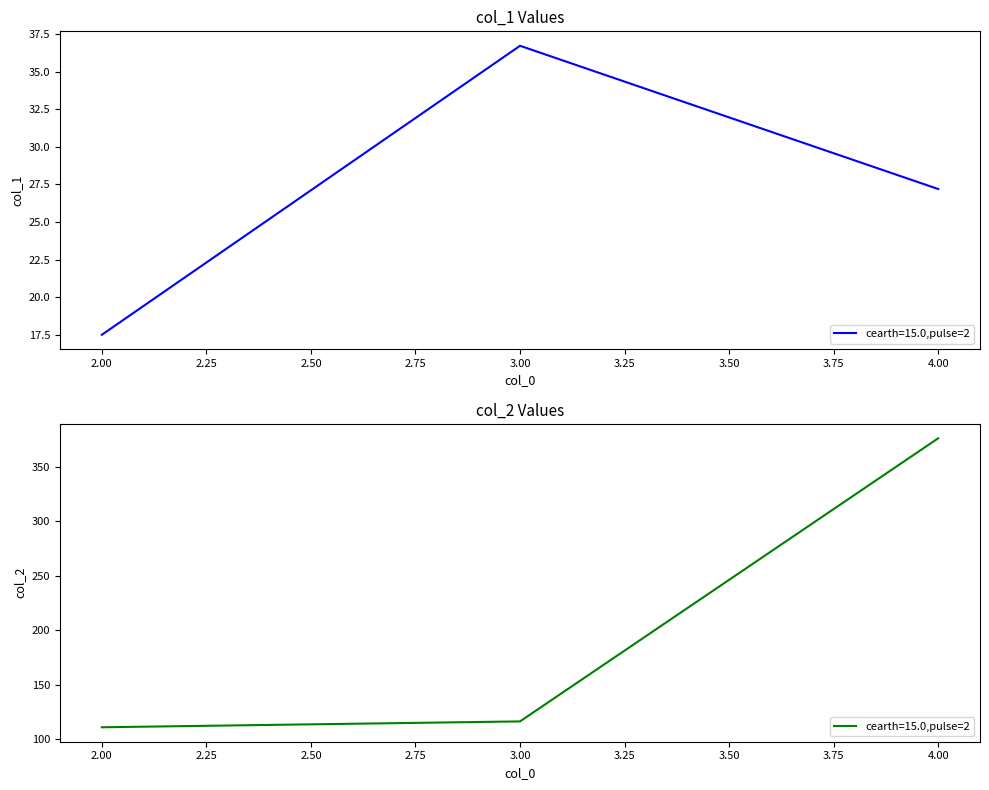

At which label does col_2 reach its peak?

4.0